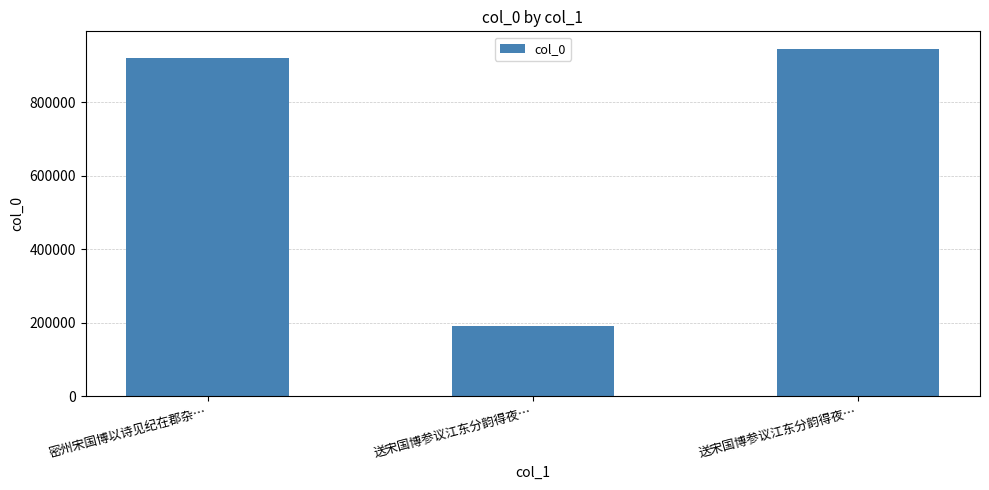

List the labels in order of value, smallest first.

送宋国博参议江东分韵得夜…, 密州宋国博以诗见纪在郡杂…, 送宋国博参议江东分韵得夜…